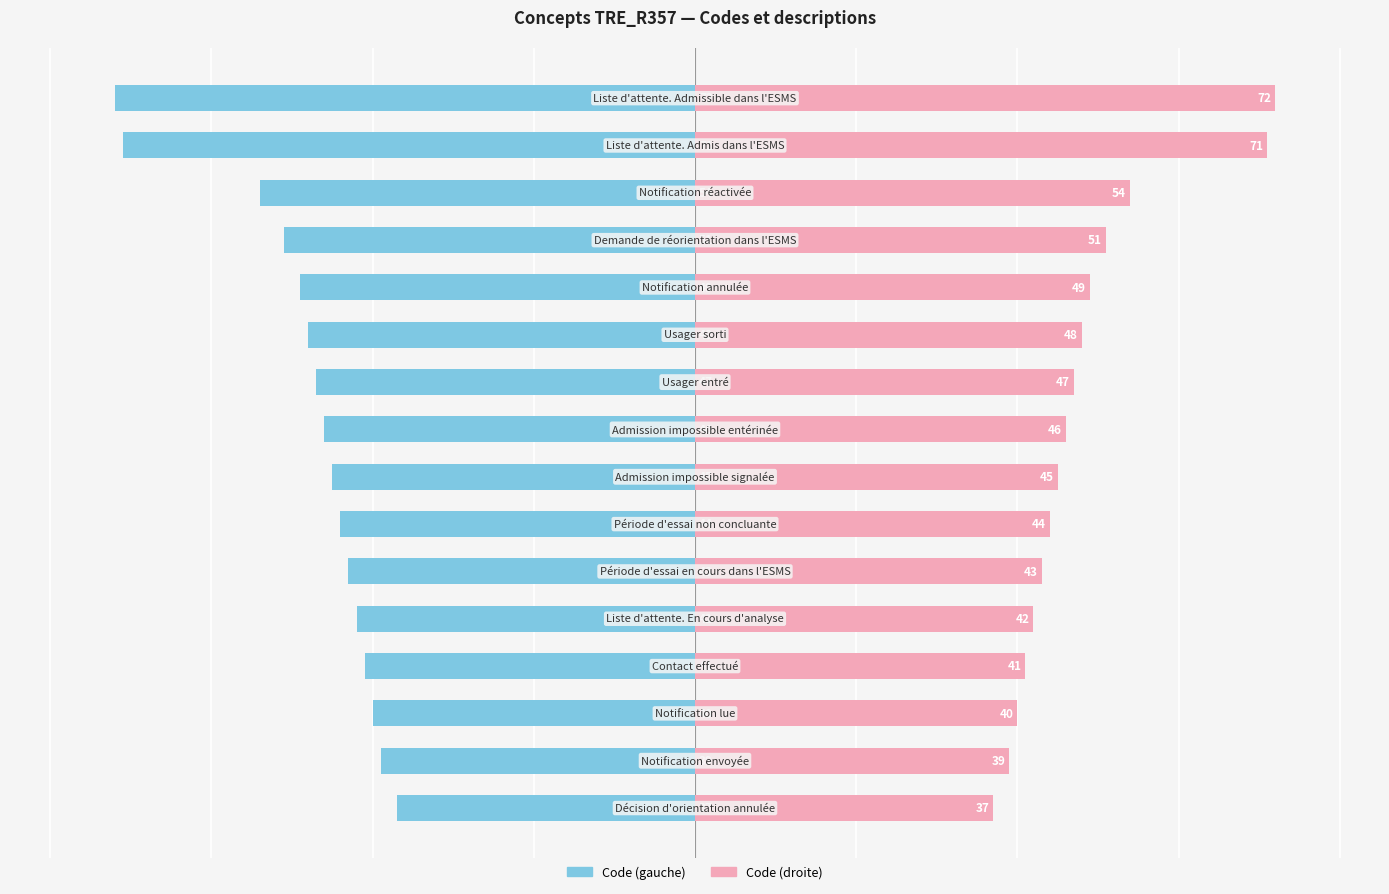

How many values in the Concept (left) series are below -45?

8